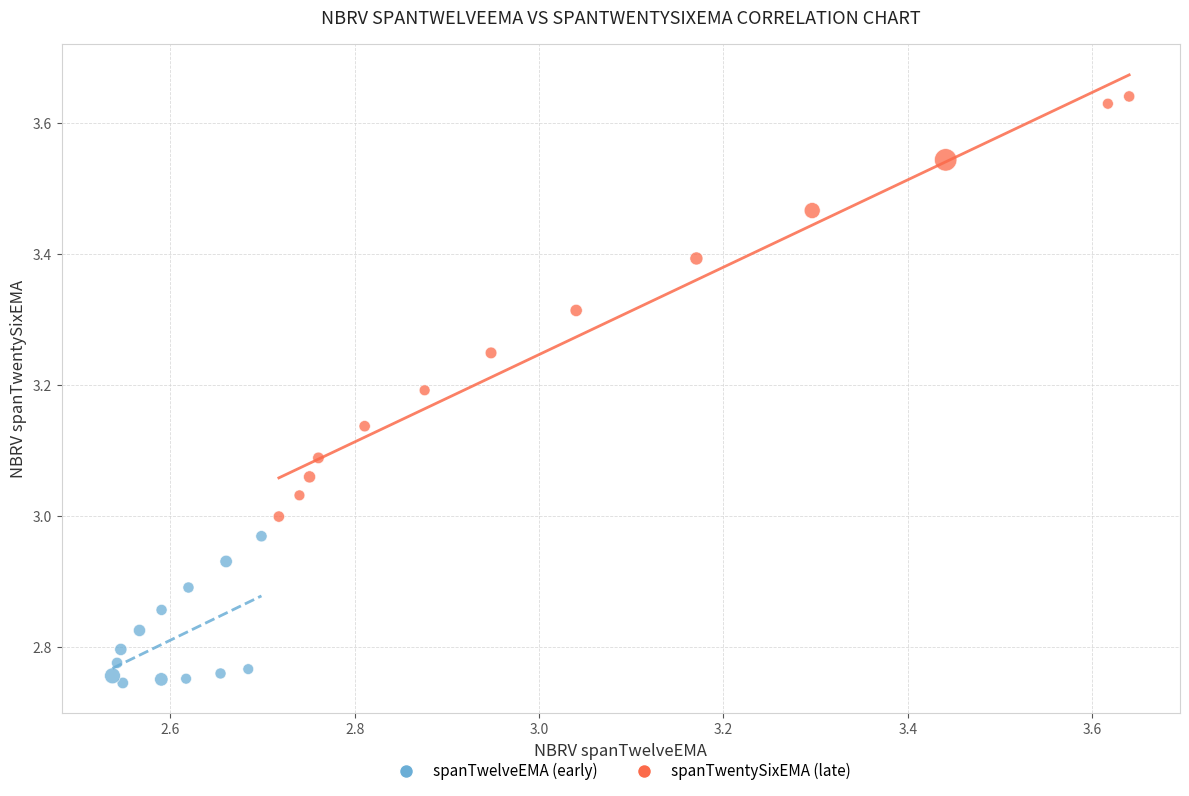

Which series contains the highest Y value?

spanTwentySixEMA (late)